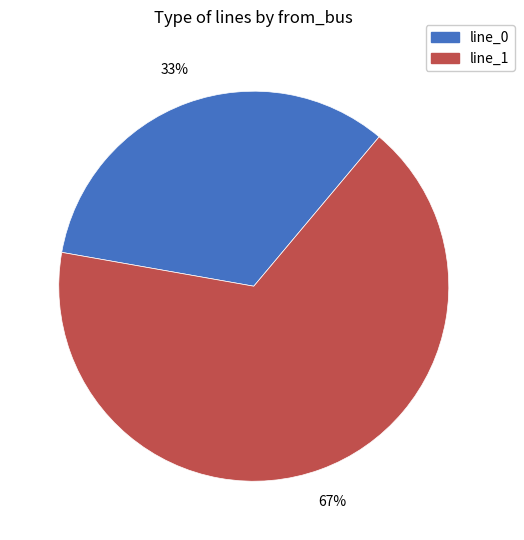

How many segments does this pie chart have?

2